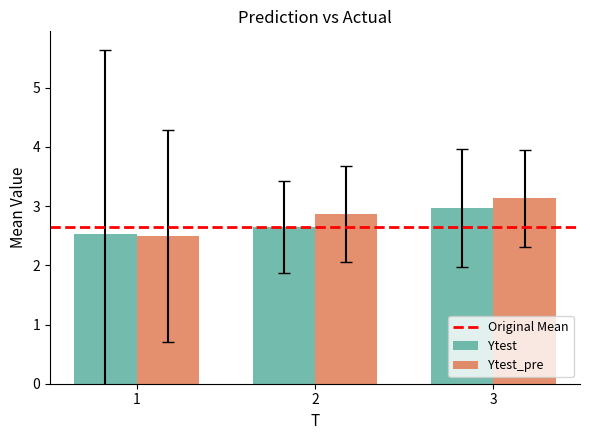

At which category is the sum across all series the highest?

3